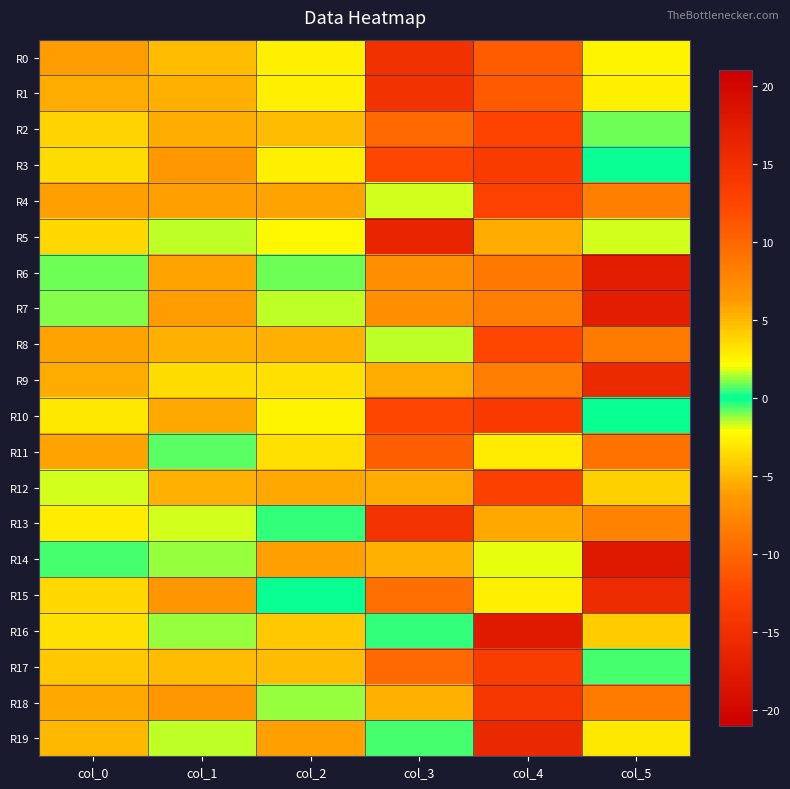

What is the difference between the highest and lowest values at col_3?

31.1